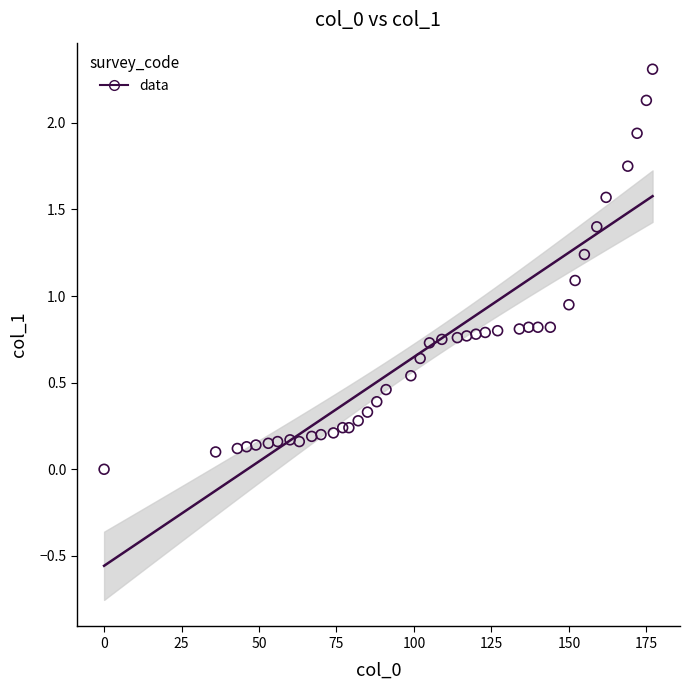

What is the range of Y values (max minus min)?

2.3